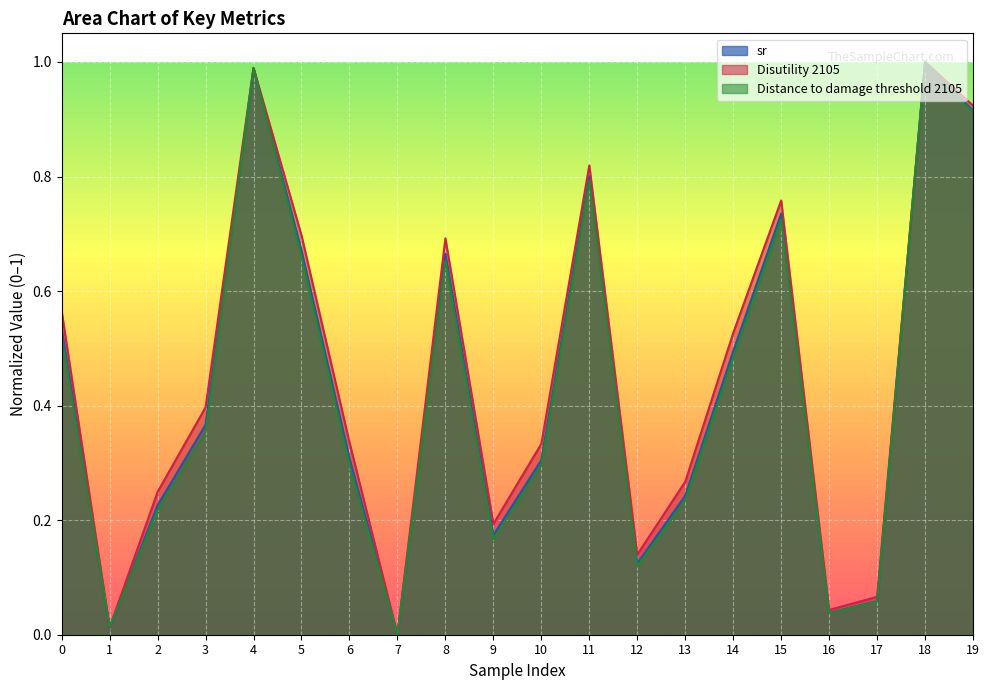

What is the highest value of the Disutility 2105 series?

1.0